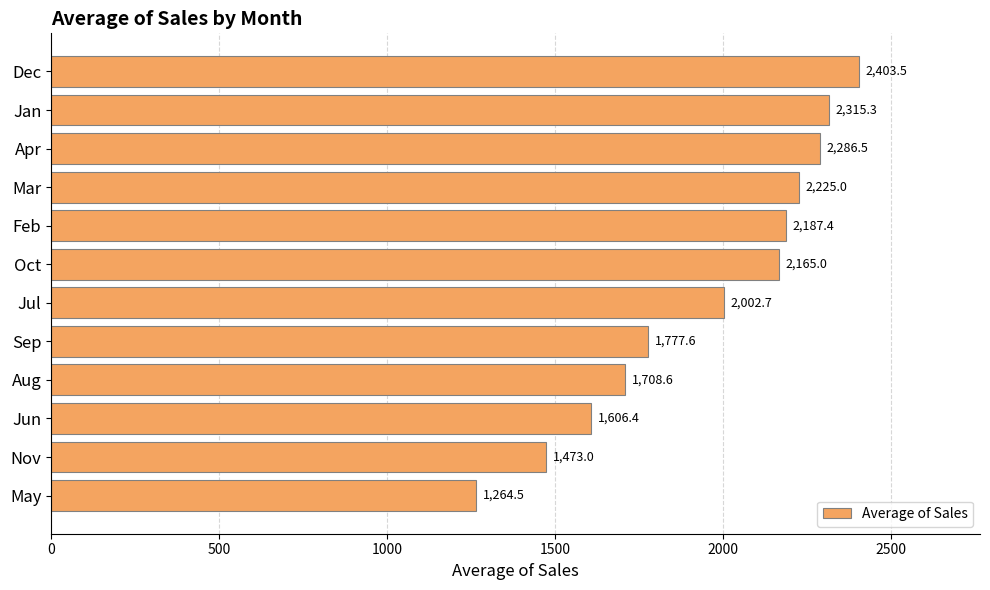

What is the sum of all values?

23415.4